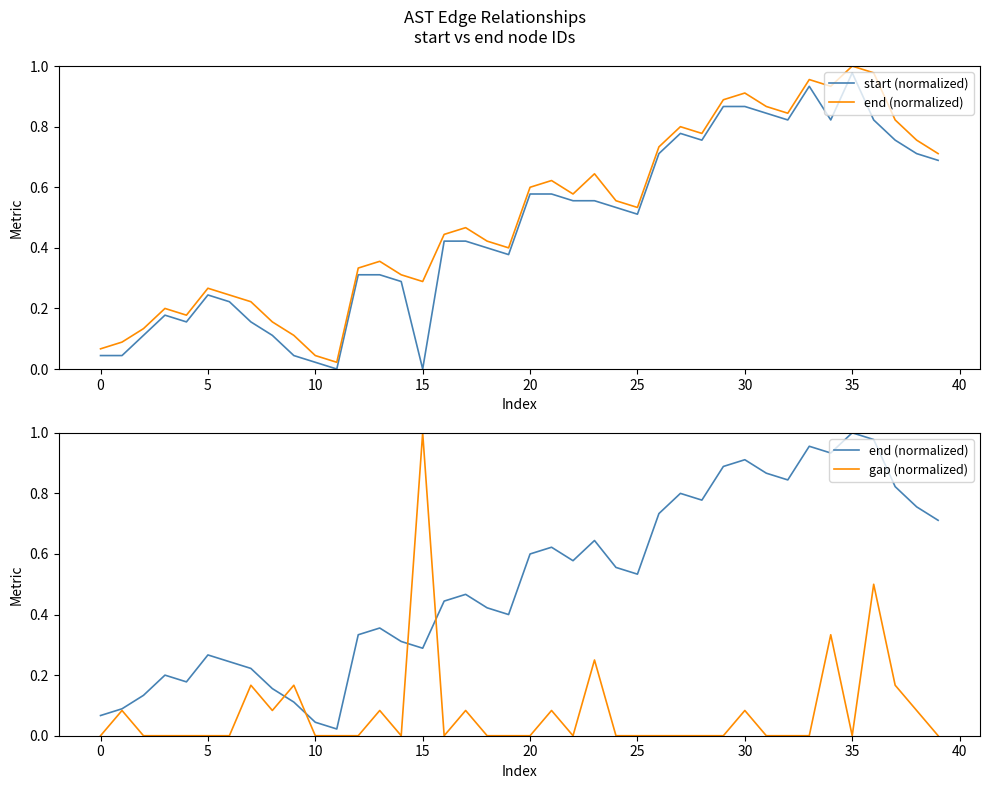

What is the spread (max minus min) of values at 37?

0.7